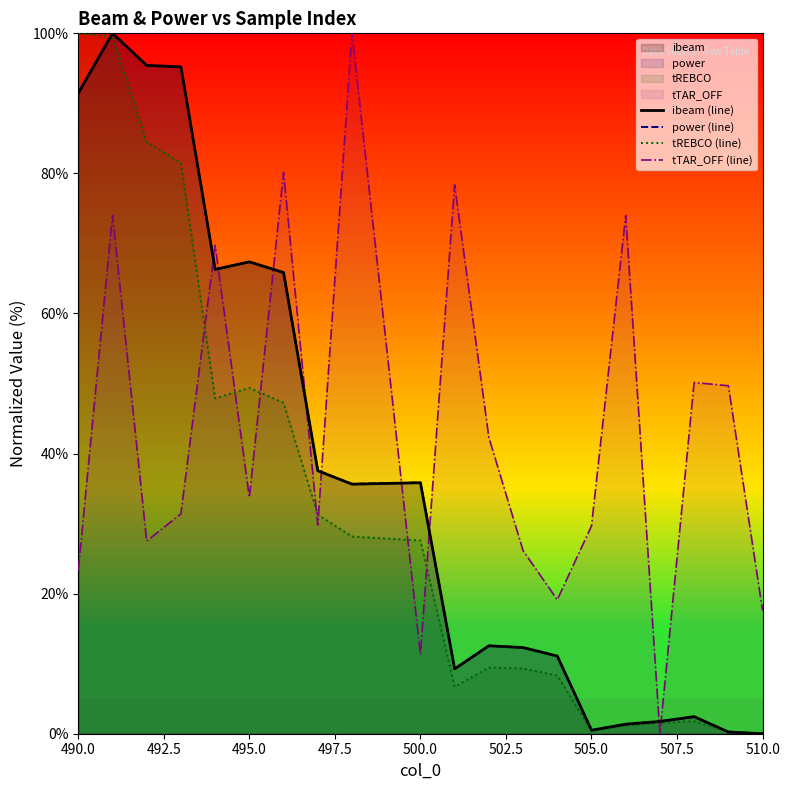

How many values in tREBCO (line) are above zero?

19